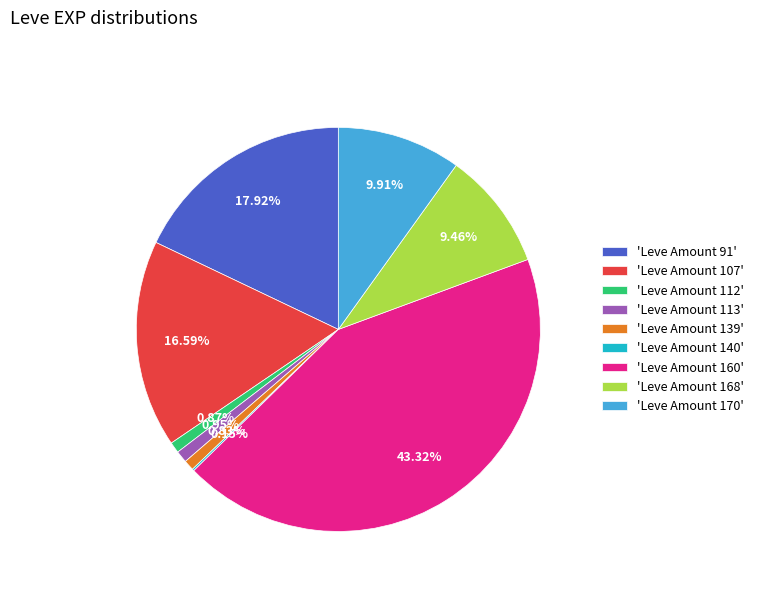

Is the sum of 'Leve Amount 113' and 'Leve Amount 168' greater than half?

No